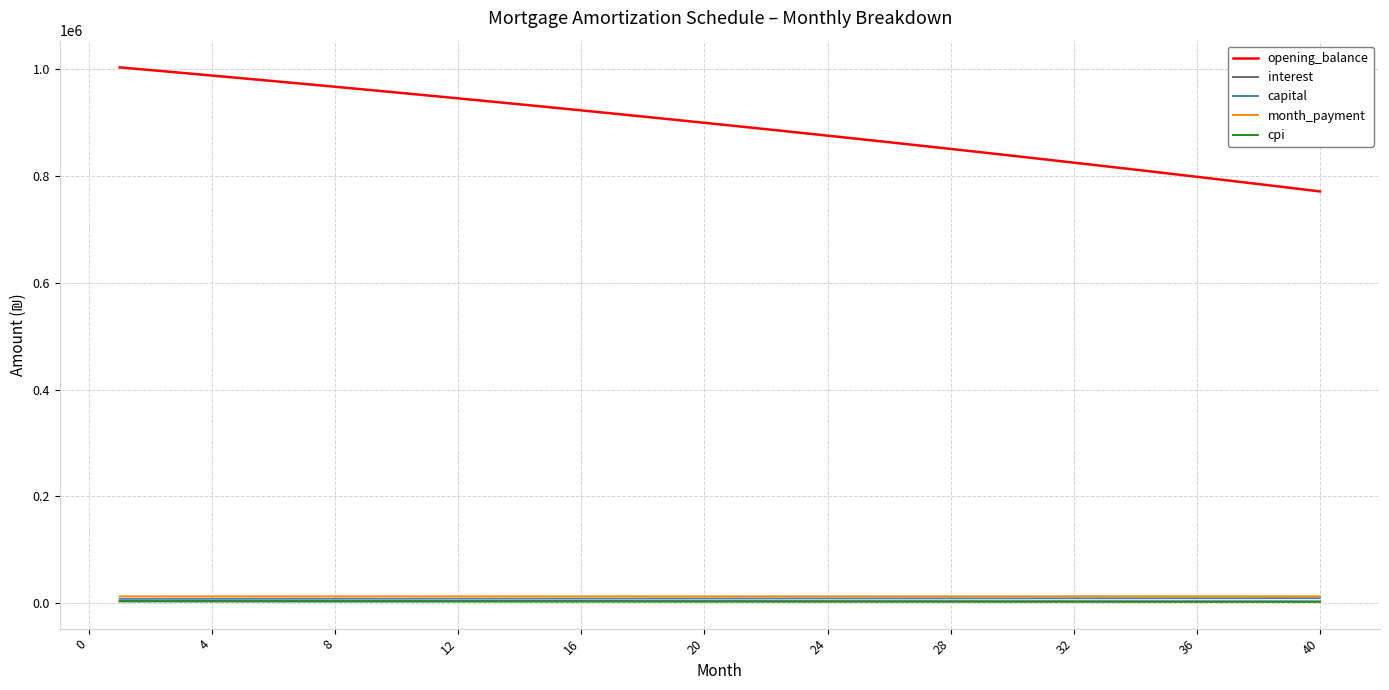

What are all the series names shown in the legend?

opening_balance, interest, capital, month_payment, cpi